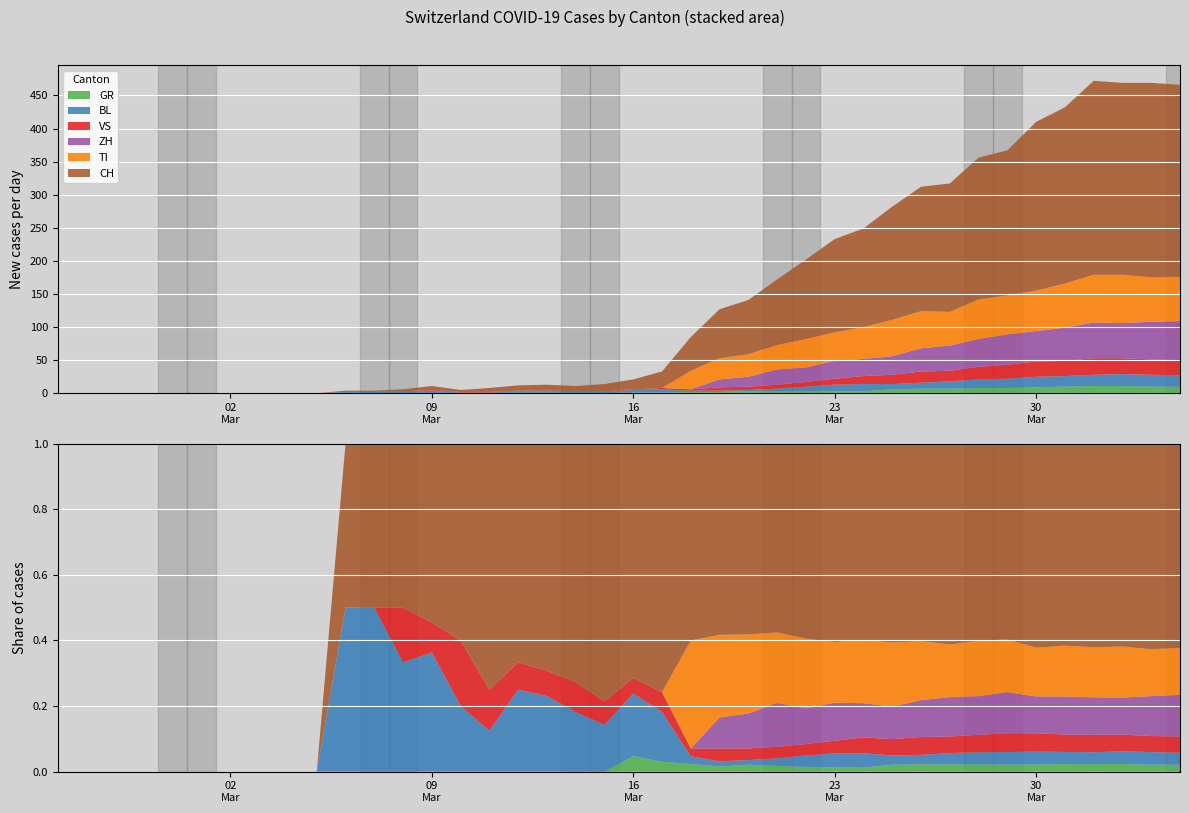

Reading right to left, extract all data points from this chart.

GR: 39=10	38=10	37=11	36=11	35=10	34=9	33=8	32=8	31=7	30=7	29=6	28=3	27=3	26=3	25=3	24=3	23=2	22=2	21=1	20=1	19=0	18=0	17=0	16=0	15=0	14=0	13=0	12=0	11=0	10=0	9=0	8=0	7=0	6=0	5=0	4=0	3=0	2=0	1=0	0=0
BL: 39=17	38=18	37=18	36=17	35=16	34=16	33=14	32=13	31=11	30=9	29=8	28=11	27=10	26=7	25=4	24=2	23=2	22=2	21=5	20=4	19=2	18=2	17=3	16=3	15=1	14=1	13=4	12=2	11=2	10=2	9=0	8=0	7=0	6=0	5=0	4=0	3=0	2=0	1=0	0=0
VS: 39=23	38=23	37=24	36=25	35=23	34=23	33=21	32=19	31=16	30=17	29=14	28=12	27=9	26=7	25=6	24=5	23=5	22=2	21=2	20=1	19=1	18=1	17=1	16=1	15=1	14=1	13=1	12=1	11=0	10=0	9=0	8=0	7=0	6=0	5=0	4=0	3=0	2=0	1=0	0=0
TI: 39=67	38=67	37=73	36=72	35=67	34=61	33=59	32=60	31=51	30=56	29=55	28=48	27=43	26=43	25=37	24=34	23=32	22=28	21=0	20=0	19=0	18=0	17=0	16=0	15=0	14=0	13=0	12=0	11=0	10=0	9=0	8=0	7=0	6=0	5=0	4=0	3=0	2=0	1=0	0=0
ZH: 39=59	38=57	37=53	36=54	35=50	34=46	33=46	32=42	31=38	30=35	29=28	28=26	27=27	26=22	25=23	24=15	23=12	22=0	21=0	20=0	19=0	18=0	17=0	16=0	15=0	14=0	13=0	12=0	11=0	10=0	9=0	8=0	7=0	6=0	5=0	4=0	3=0	2=0	1=0	0=0
CH: 39=290	38=294	37=290	36=293	35=266	34=255	33=219	32=214	31=194	30=188	29=171	28=149	27=141	26=120	25=99	24=82	23=74	22=51	21=25	20=15	19=11	18=8	17=9	16=8	15=6	14=3	13=6	12=3	11=2	10=2	9=0	8=0	7=0	6=0	5=0	4=0	3=0	2=0	1=0	0=0